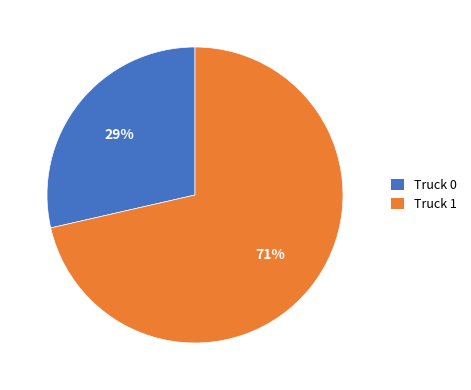

What is the largest slice in the pie chart?

Truck 1